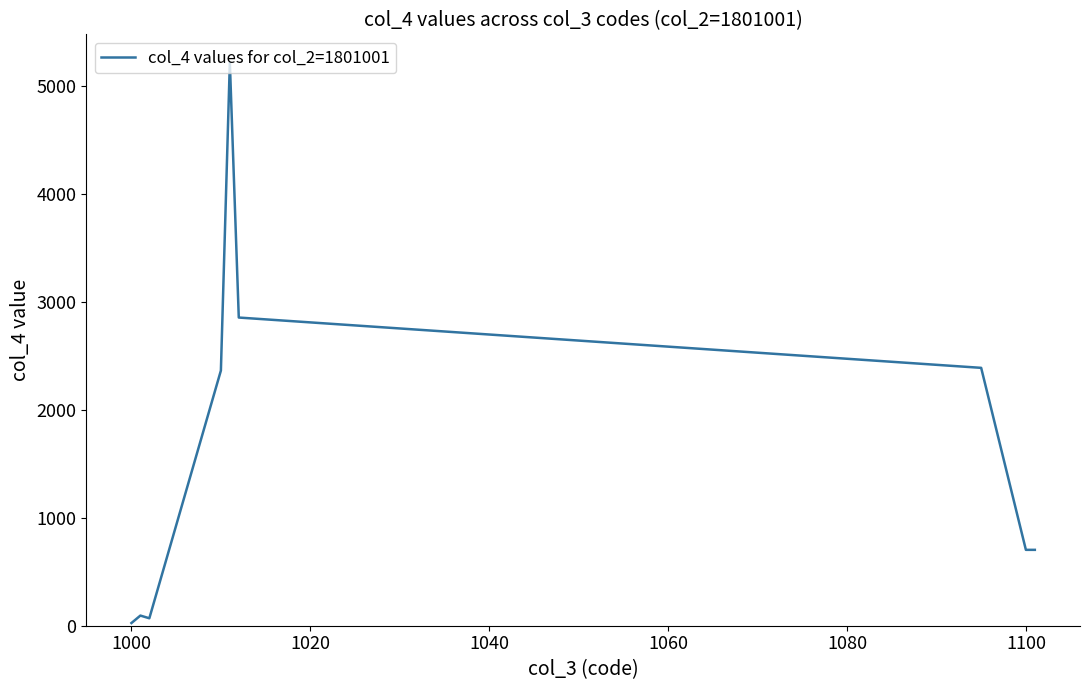

Reading left to right, transcribe all the data shown in this chart.

25	94	69	2364	5219	2855	2389	703	703